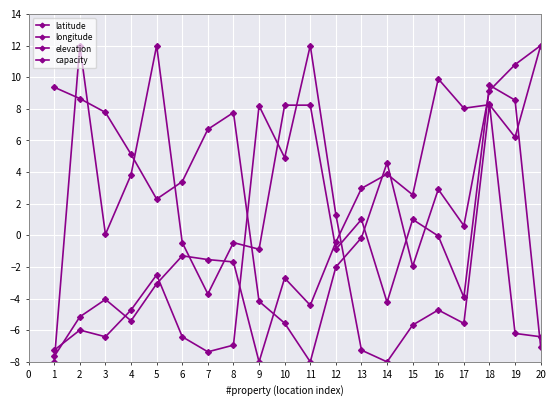

How many values in the longitude series are below -1?

11